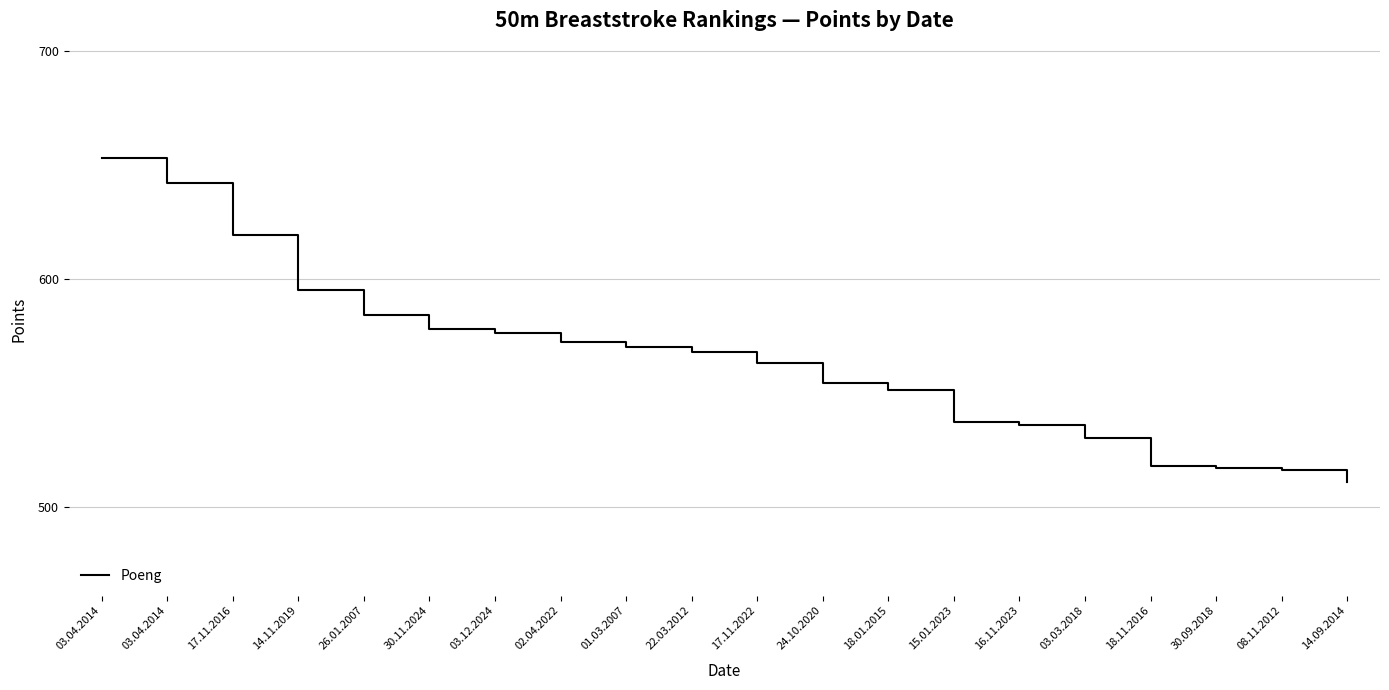

How many lines are shown in the chart?

1